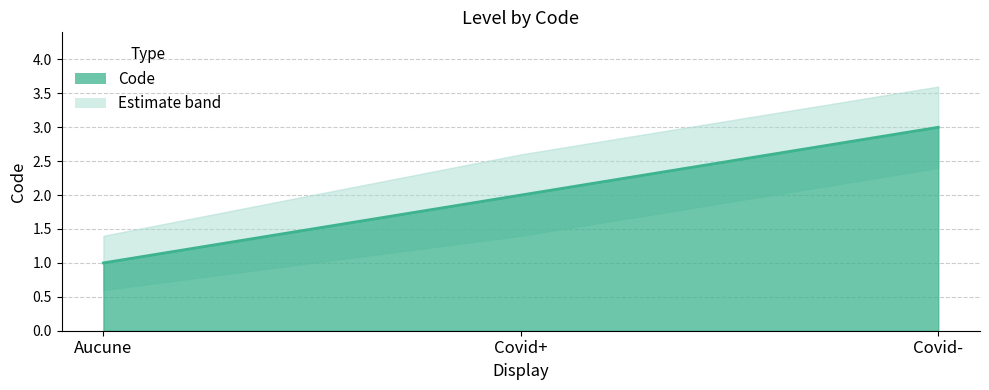

How many data points does each series have?

3